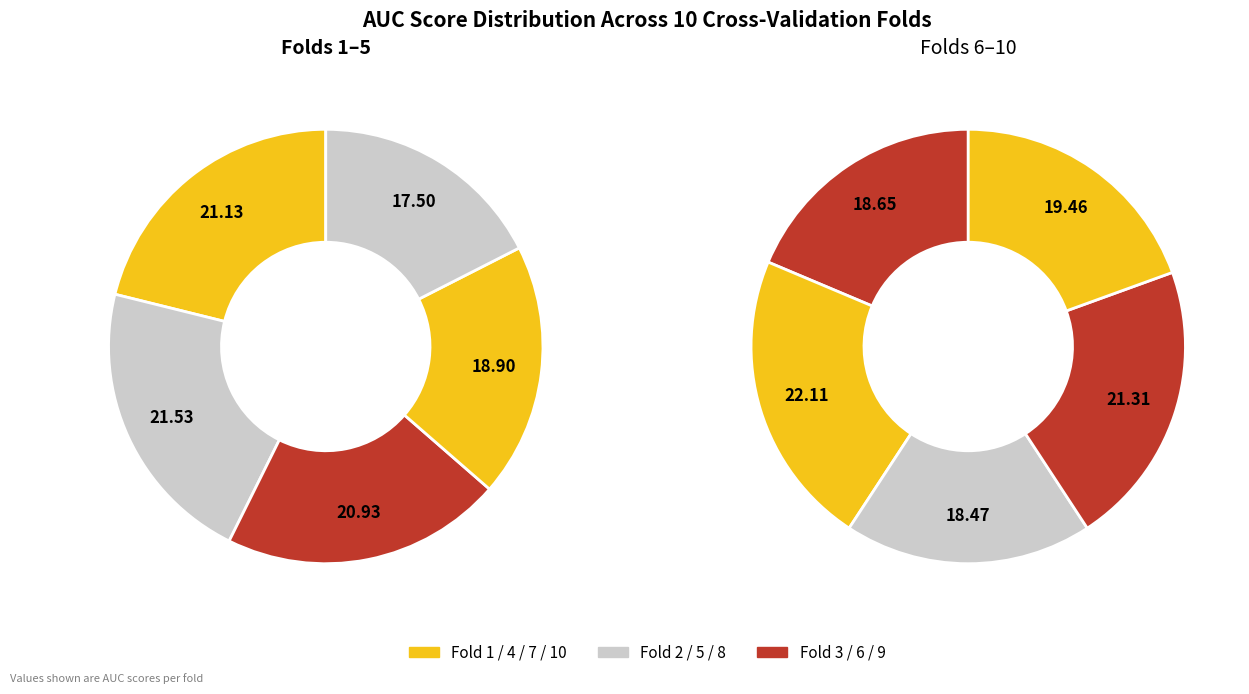

True or false: Fold 5 accounts for 9% of the total.

True